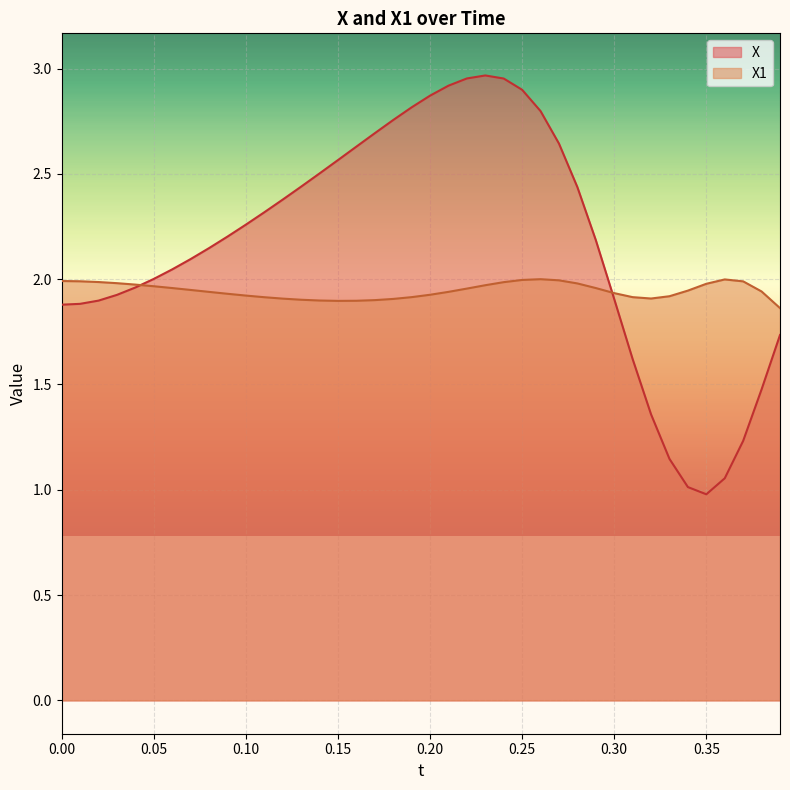

Count the number of categories in the chart.

40